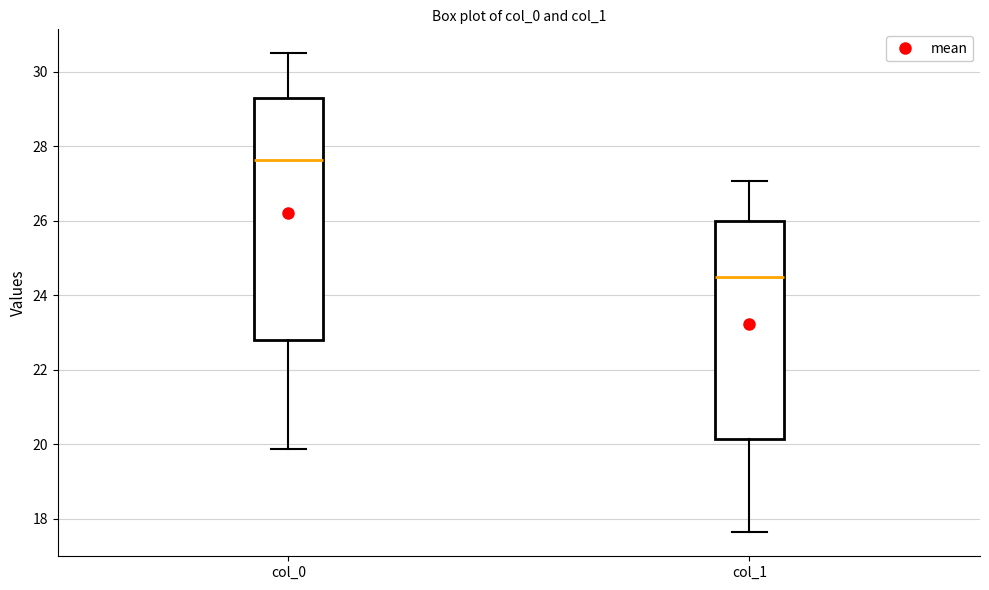

Comparing the boxes themselves (not the whiskers), which one is the tallest?

col_0